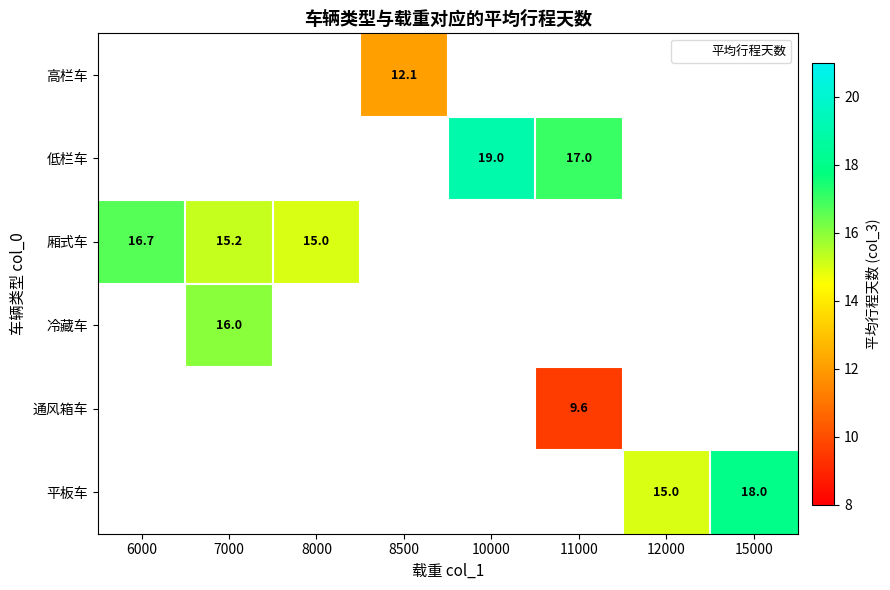

True or false: 平板车 has a value of 4.4 at 15000.

False